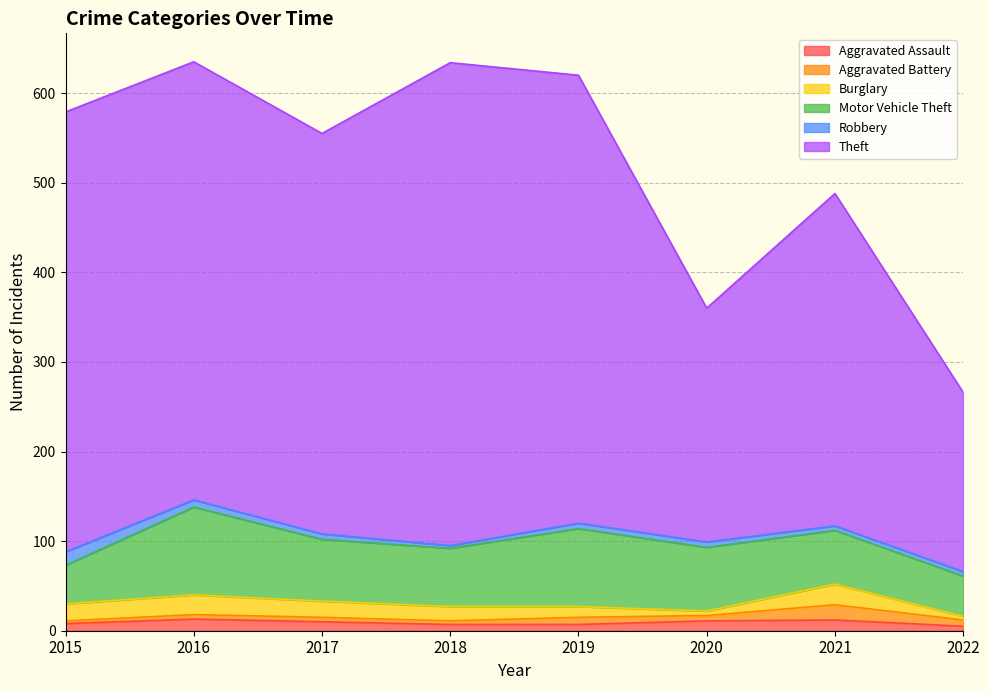

Which has a higher value, 2015 or 2022?

2015